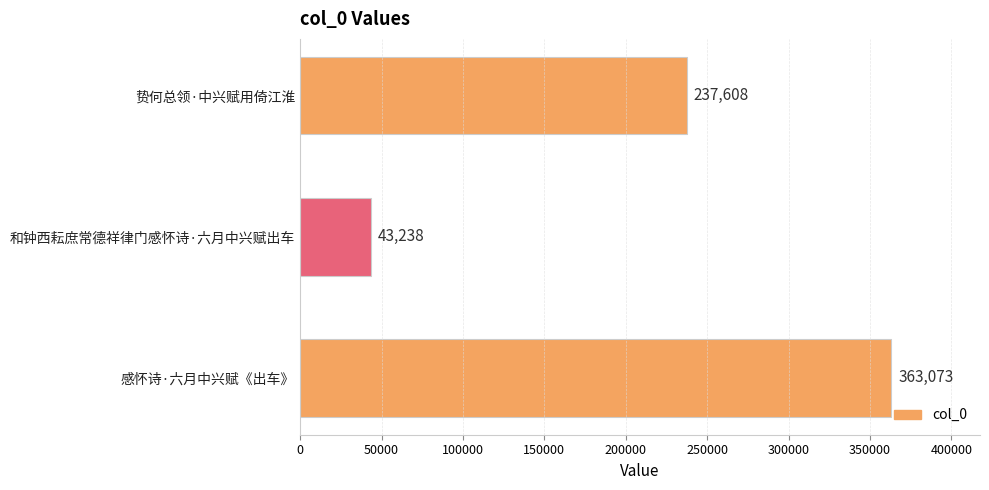

How many categories are shown in the chart?

3